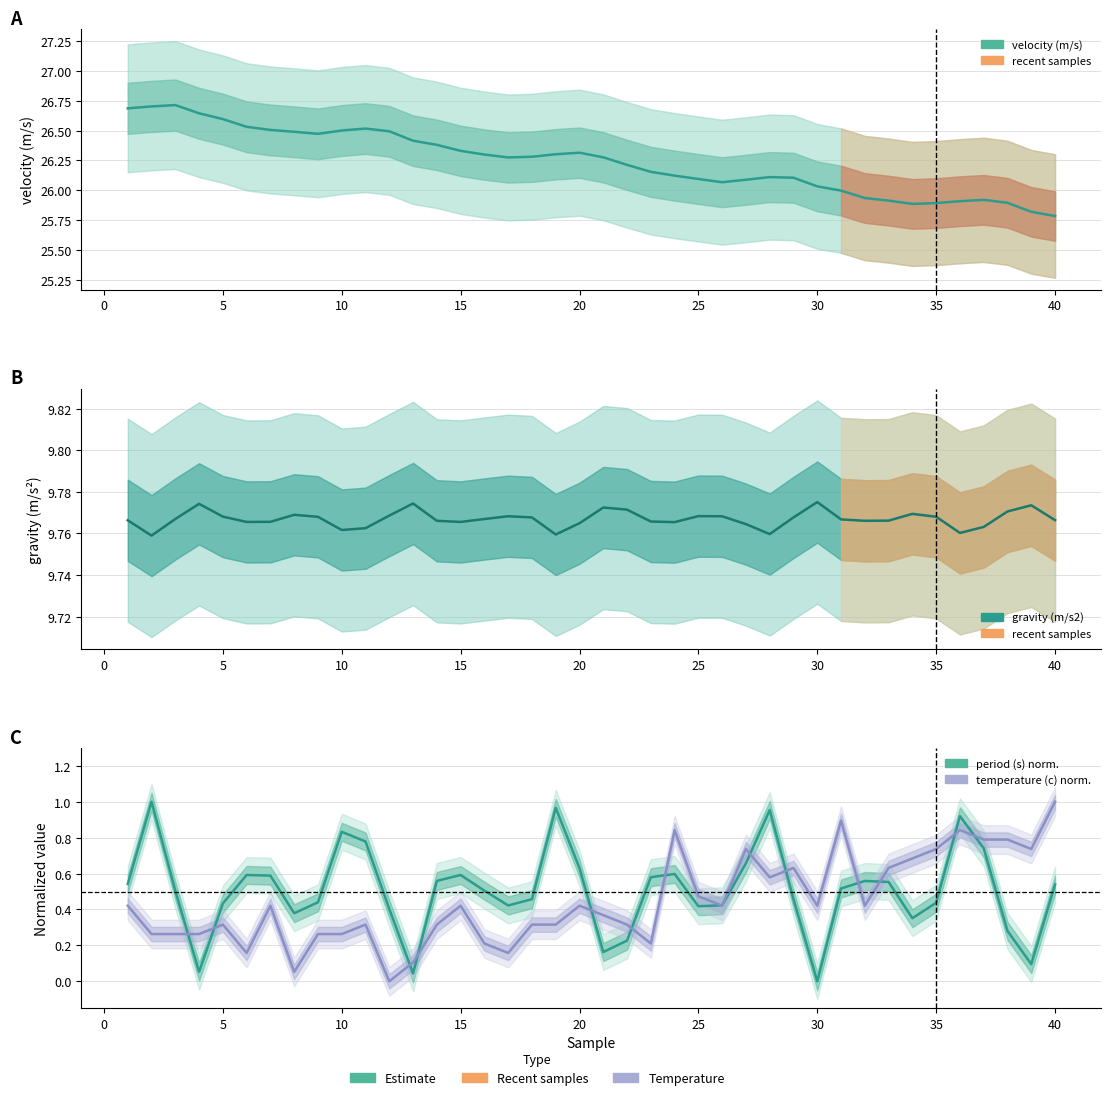

Does the chart have visible grid lines?

Yes